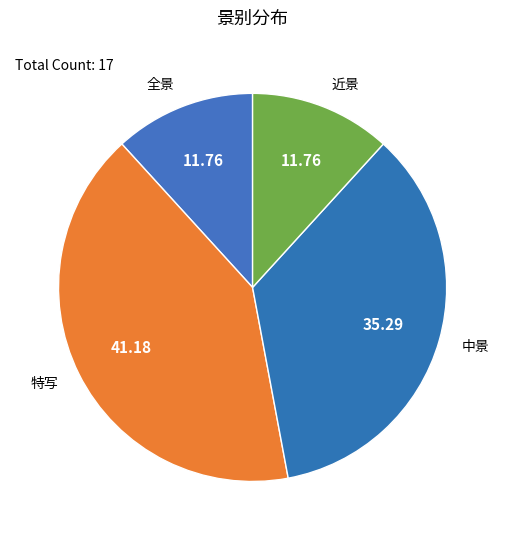

Combined, do 近景 and 中景 account for over 50%?

No